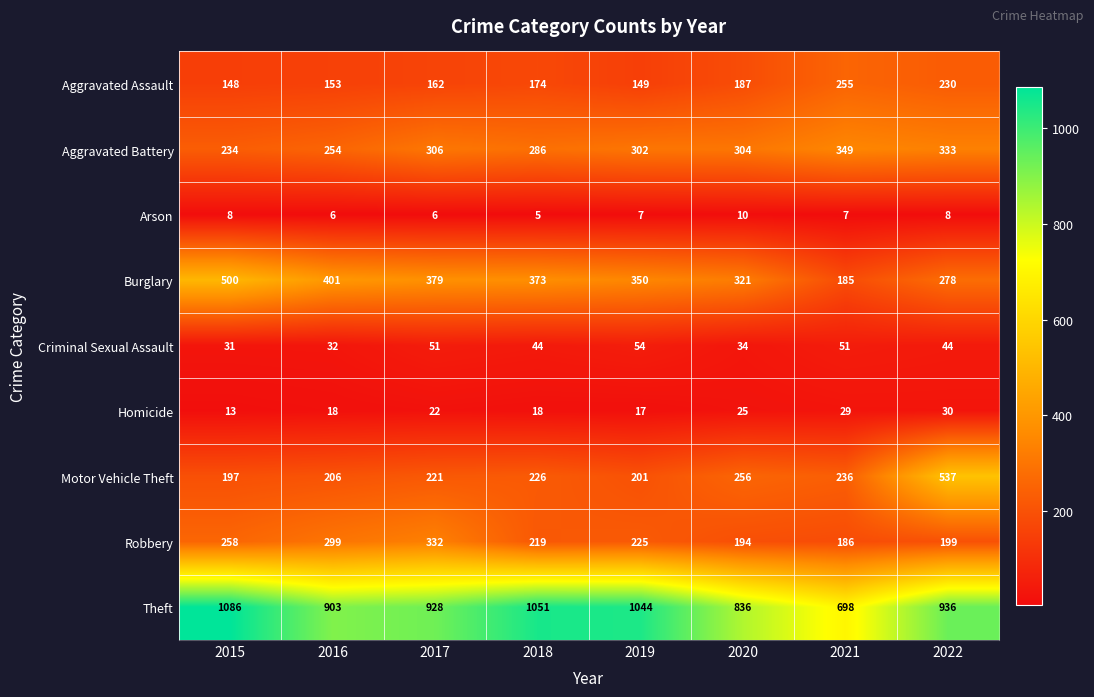

Which series changed the most between 2021 and 2022?

Motor Vehicle Theft